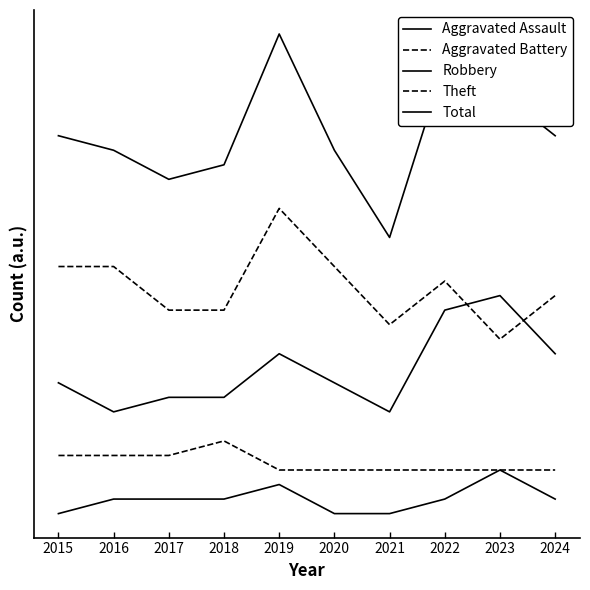

Rank the series at 2021 from highest to lowest value.

Total, Theft, Robbery, Aggravated Battery, Aggravated Assault